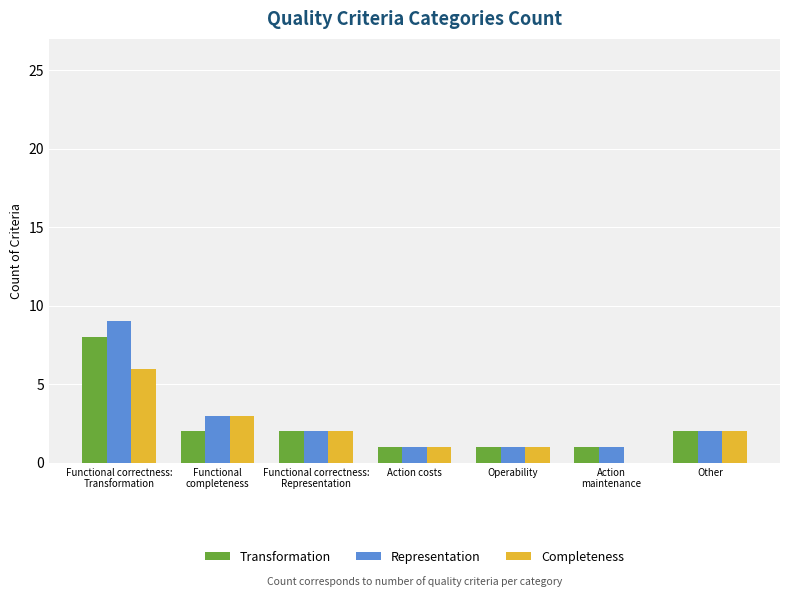

What is the greatest value displayed?

9